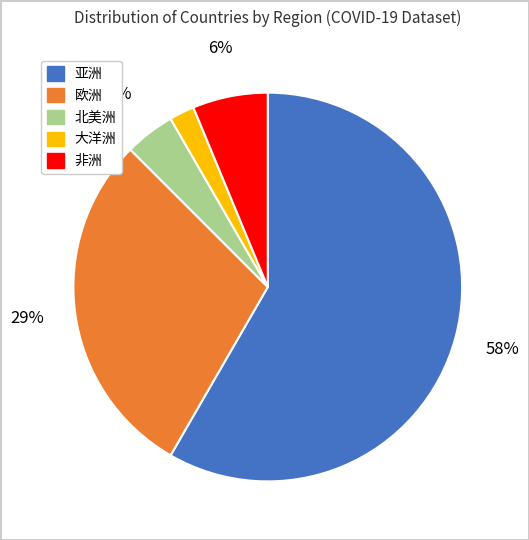

True or false: 亚洲 accounts for 73% of the total.

False